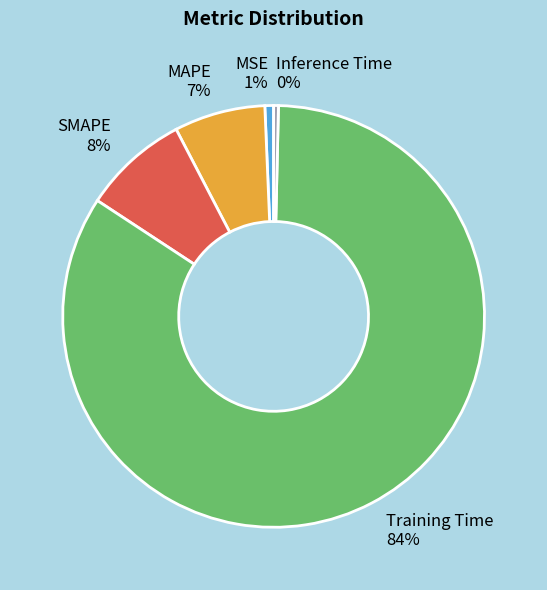

To the nearest percent, what percentage of the pie is Training Time?

84%